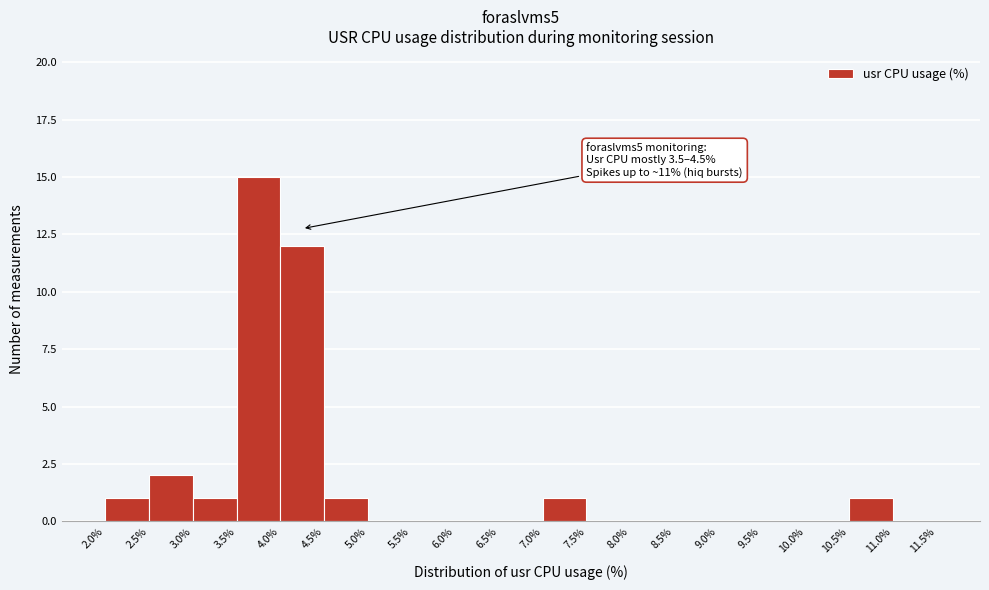

Over which range of the x-axis is the bar tallest?

3.5% to 4.0%